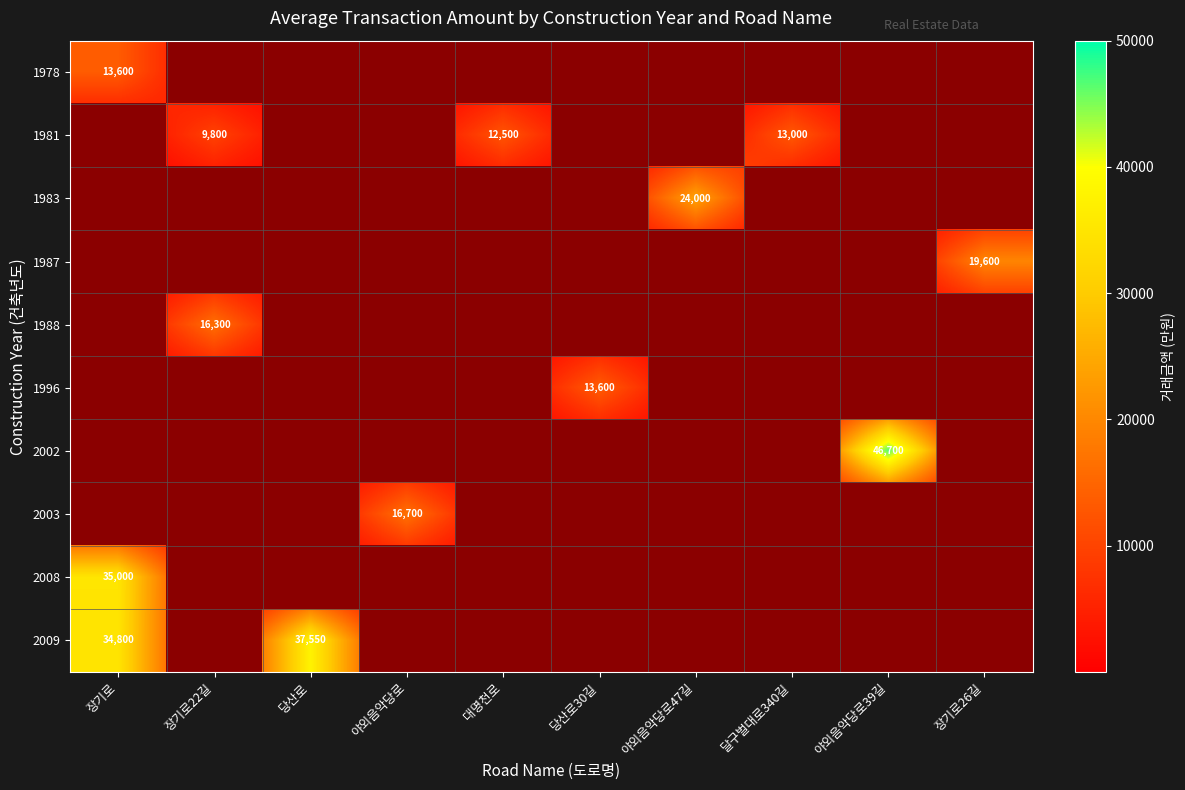

What is the sum of all 2003 values?

16709